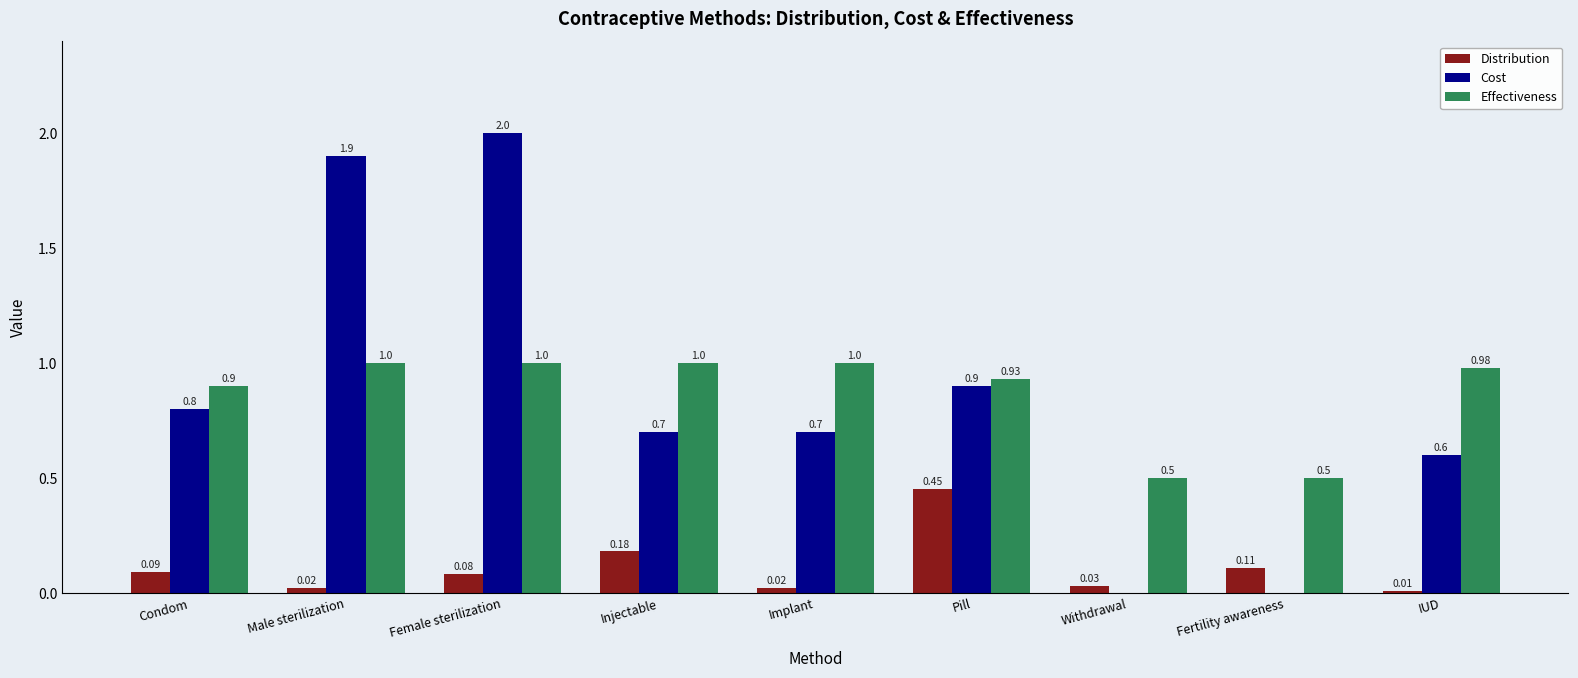

What is the average value of the Cost series?

0.8